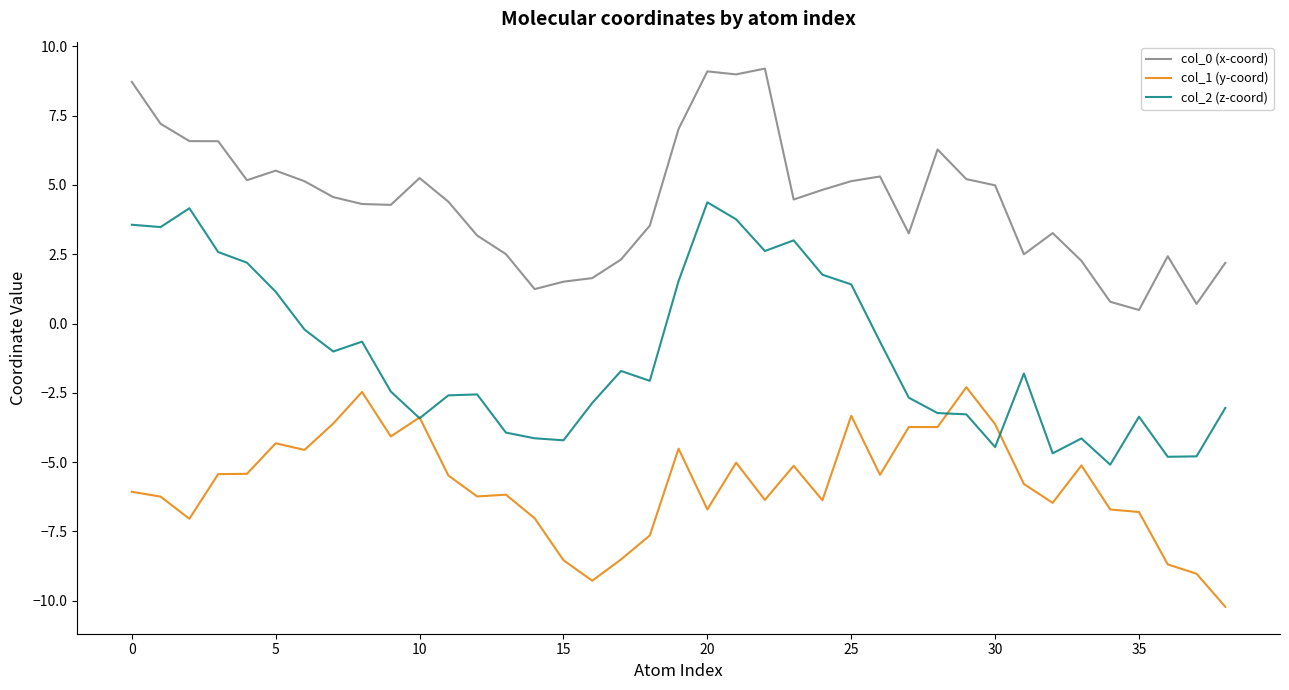

Which series has the largest total across all categories?

col_0 (x-coord)